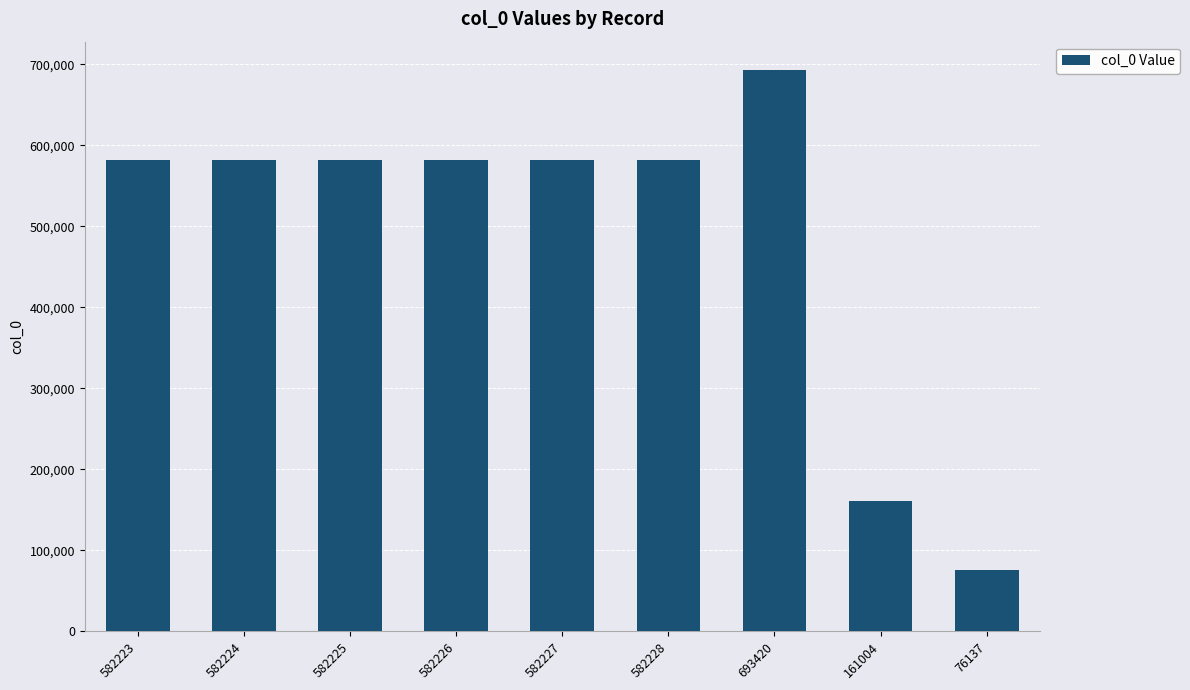

Approximately how many times larger is the value at 693420 compared to 582226?

1.2